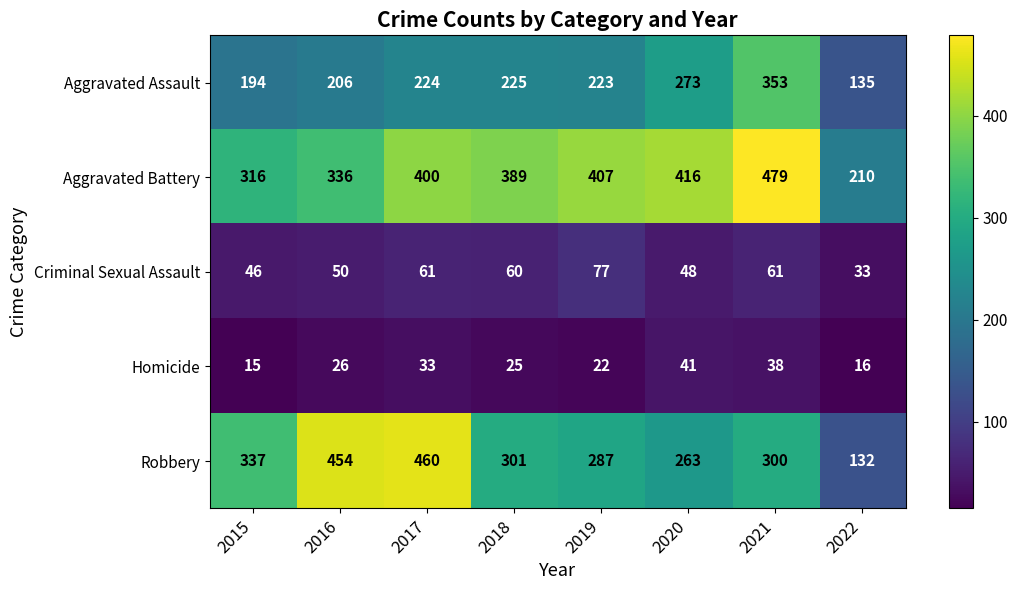

At how many categories does at least one series exceed 299?

7